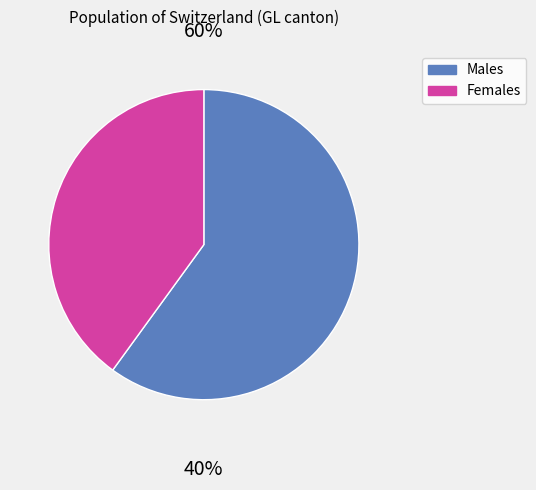

Between Females and Males, which is larger?

Males